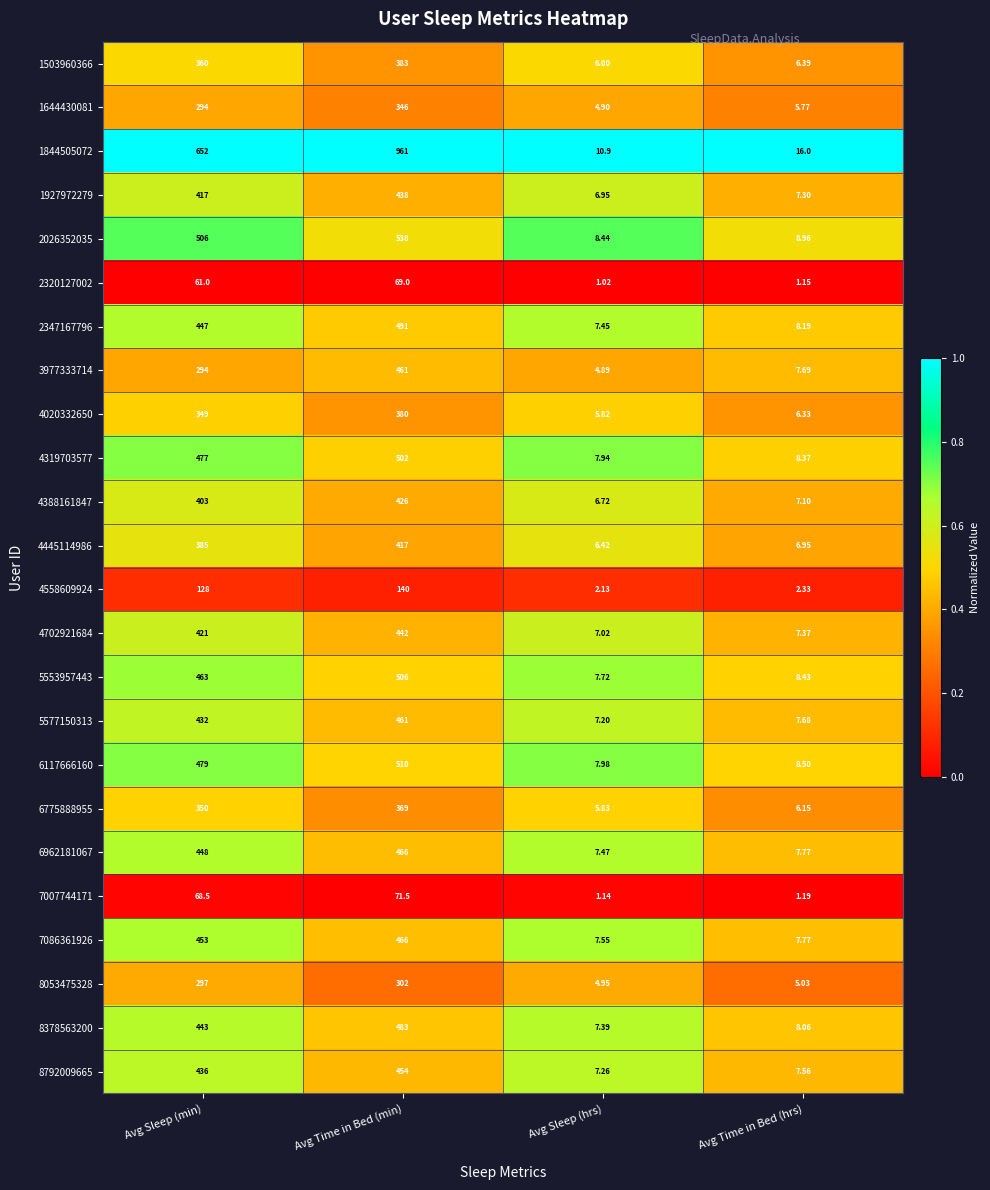

At which label is 6962181067 closest to 236?

Avg Sleep (min)